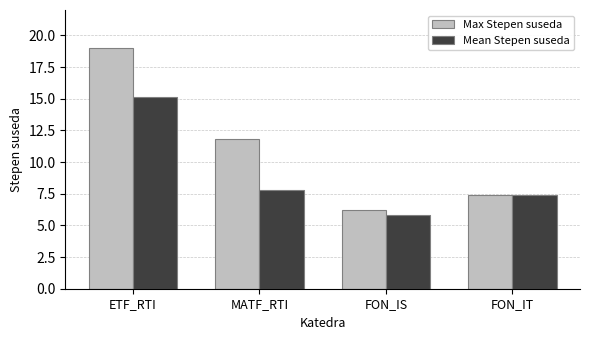

What are all the series names shown in the legend?

Max Stepen suseda, Mean Stepen suseda